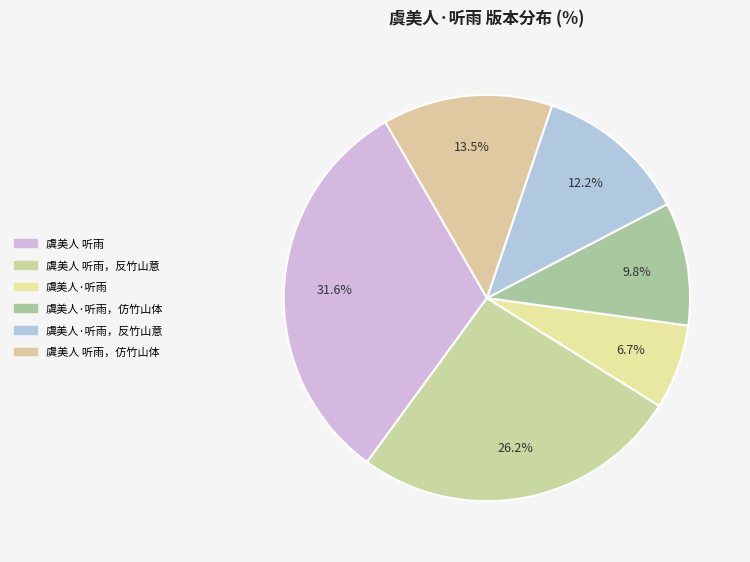

How much of the chart is everything except 虞美人 听雨?

68.4%